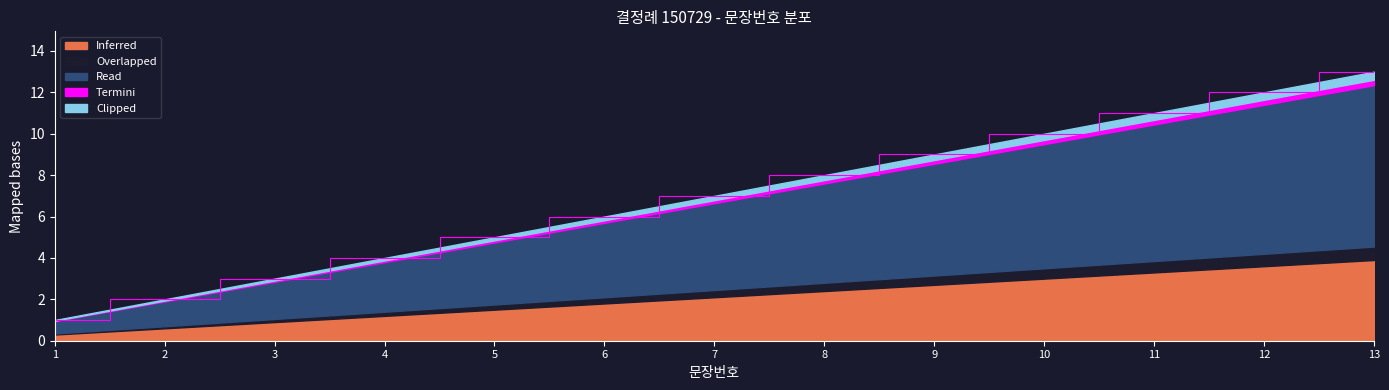

Does the chart have visible grid lines?

No